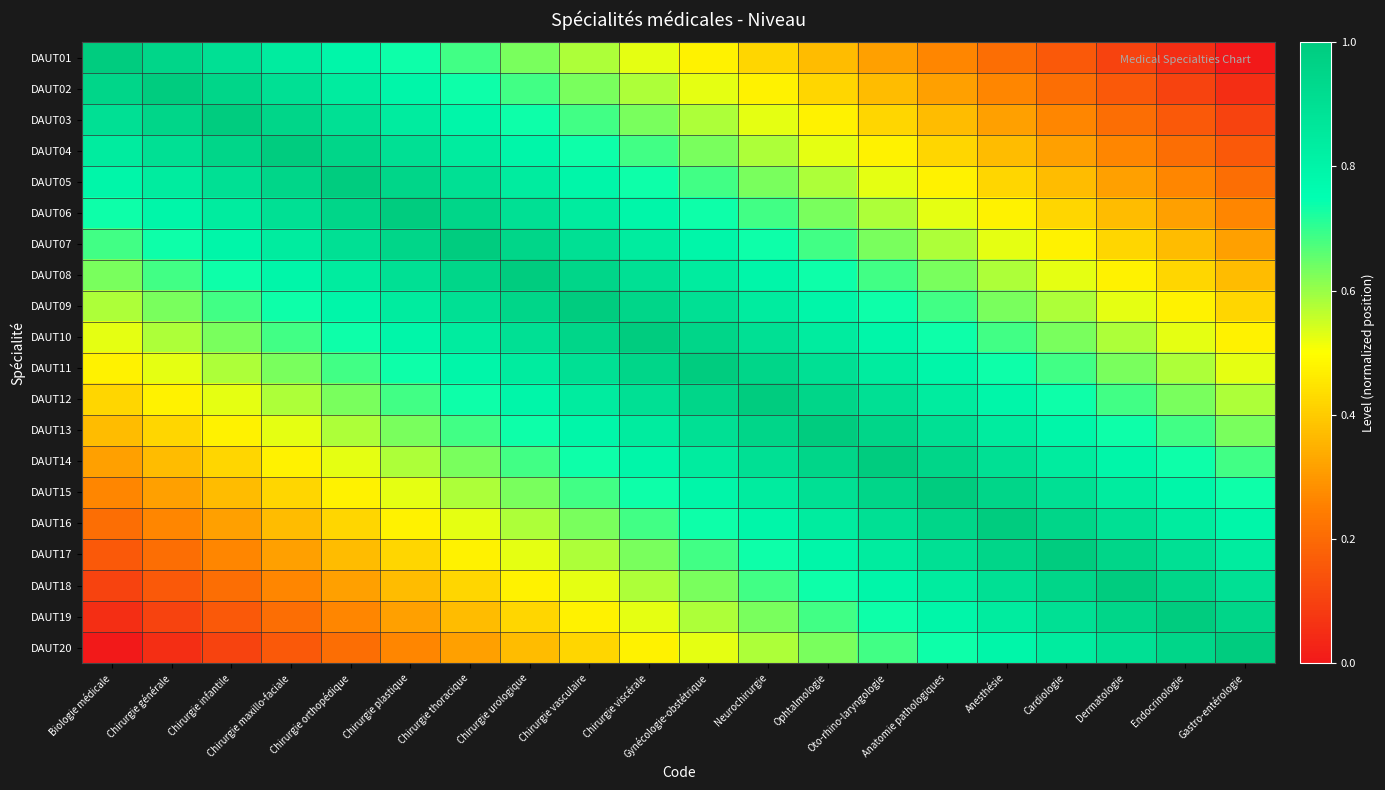

How many series are shown in this chart?

20